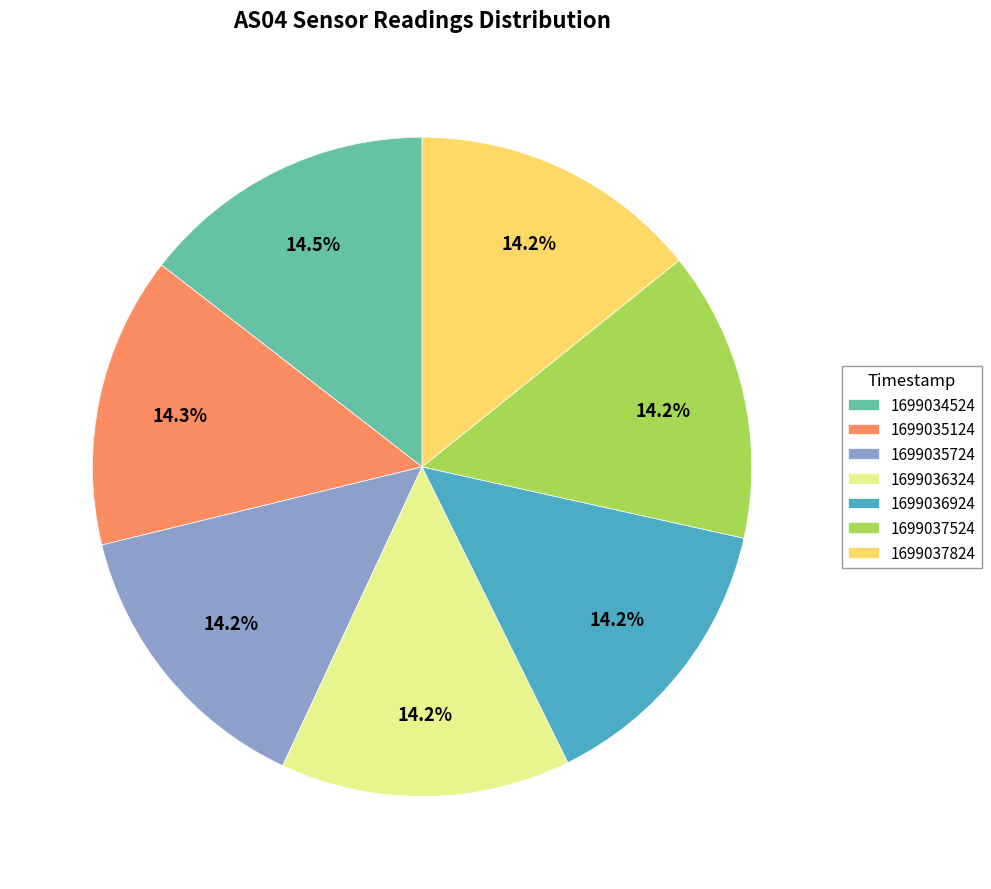

How many segments does this pie chart have?

7